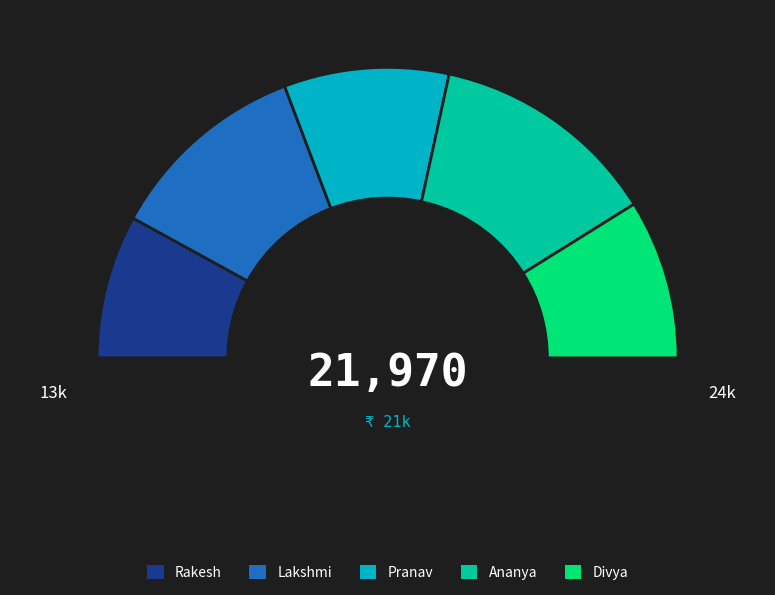

Is it true that Divya is 18% of the pie?

True